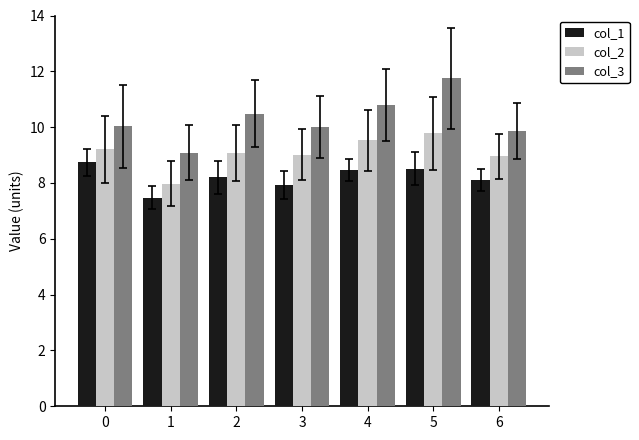

Which series changed the most between 2 and 5?

col_3